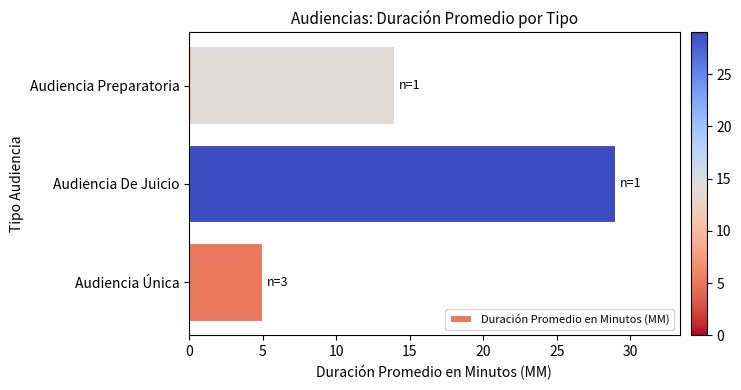

What is the difference between the second highest and minimum values?

9